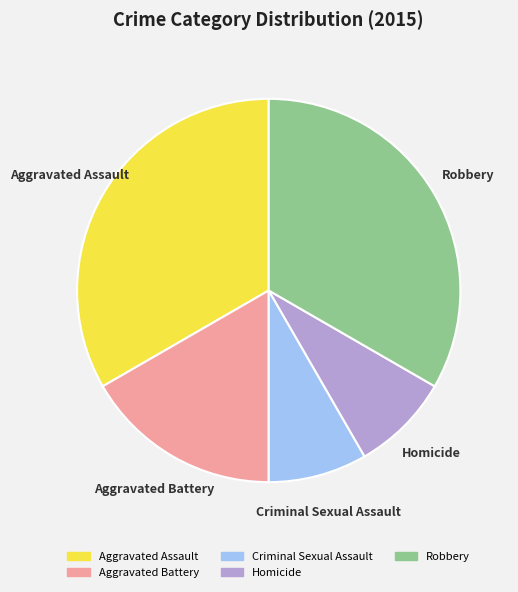

Count the number of slices in the pie.

5